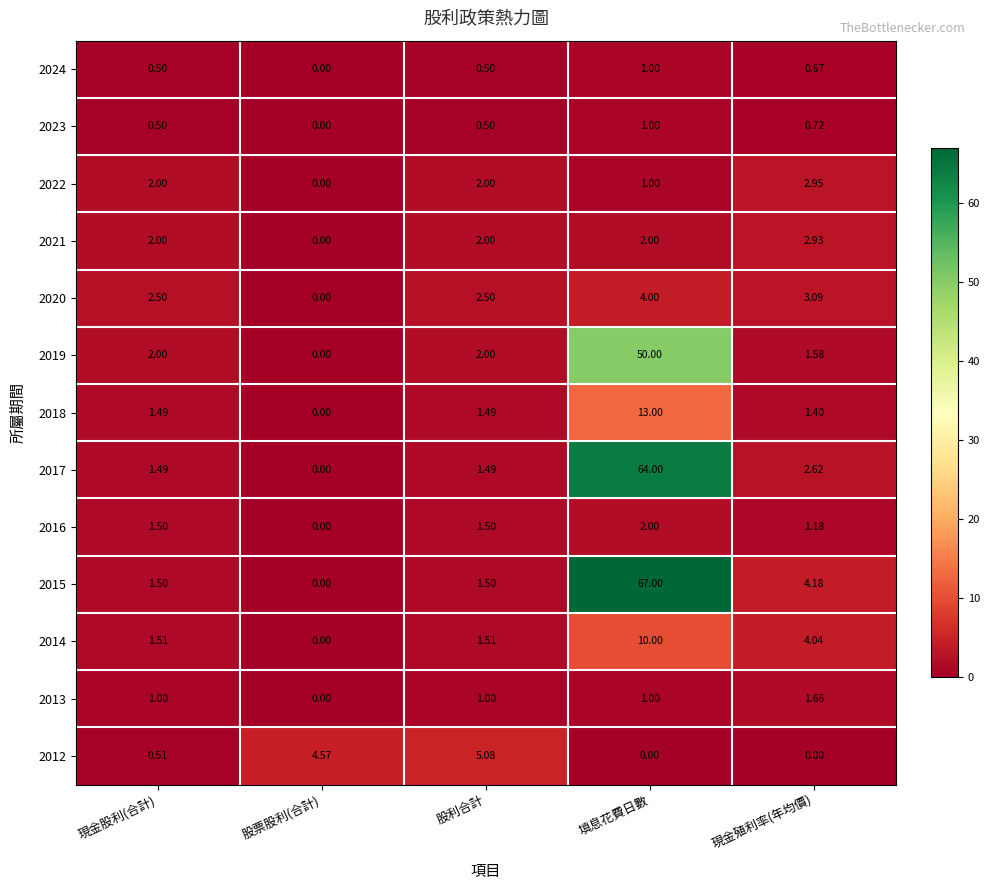

Between 股利合計 and 填息花費日數, which series saw the biggest shift?

2015